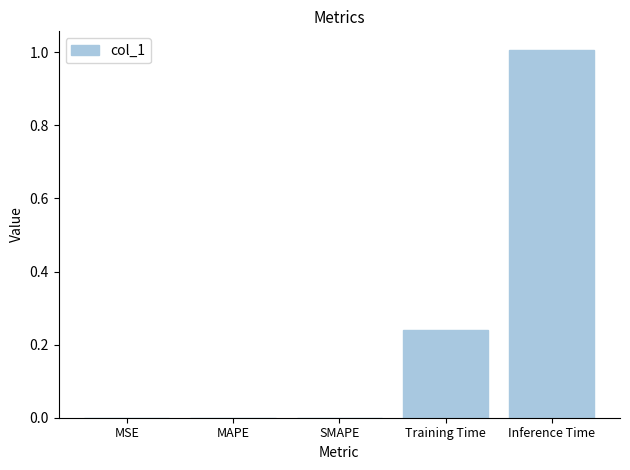

Does the chart contain stacked bars?

No